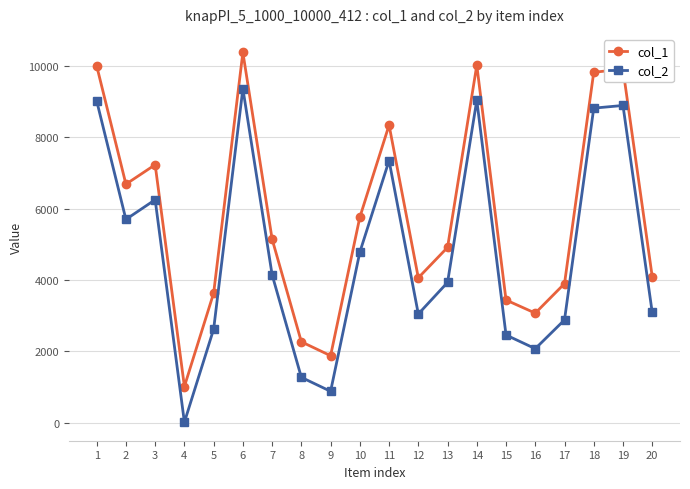

Between 11 and 15, which series saw the biggest shift?

col_1